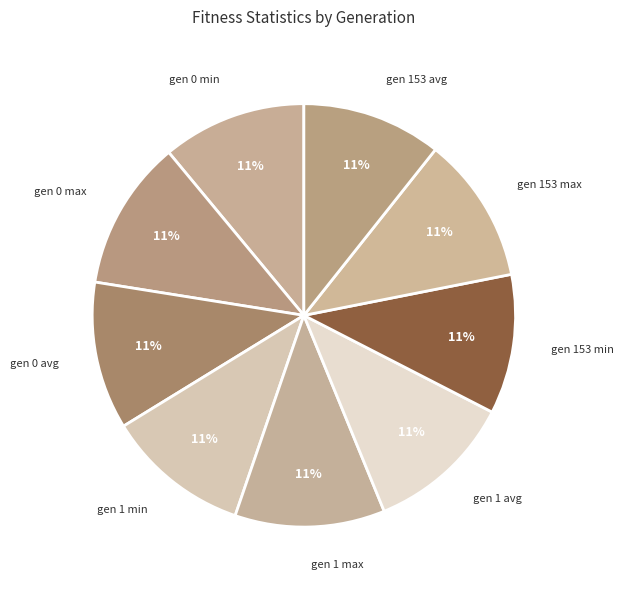

Rank the categories by value from lowest to highest.

gen 153 min, gen 153 avg, gen 1 min, gen 0 min, gen 153 max, gen 1 avg, gen 0 avg, gen 1 max, gen 0 max